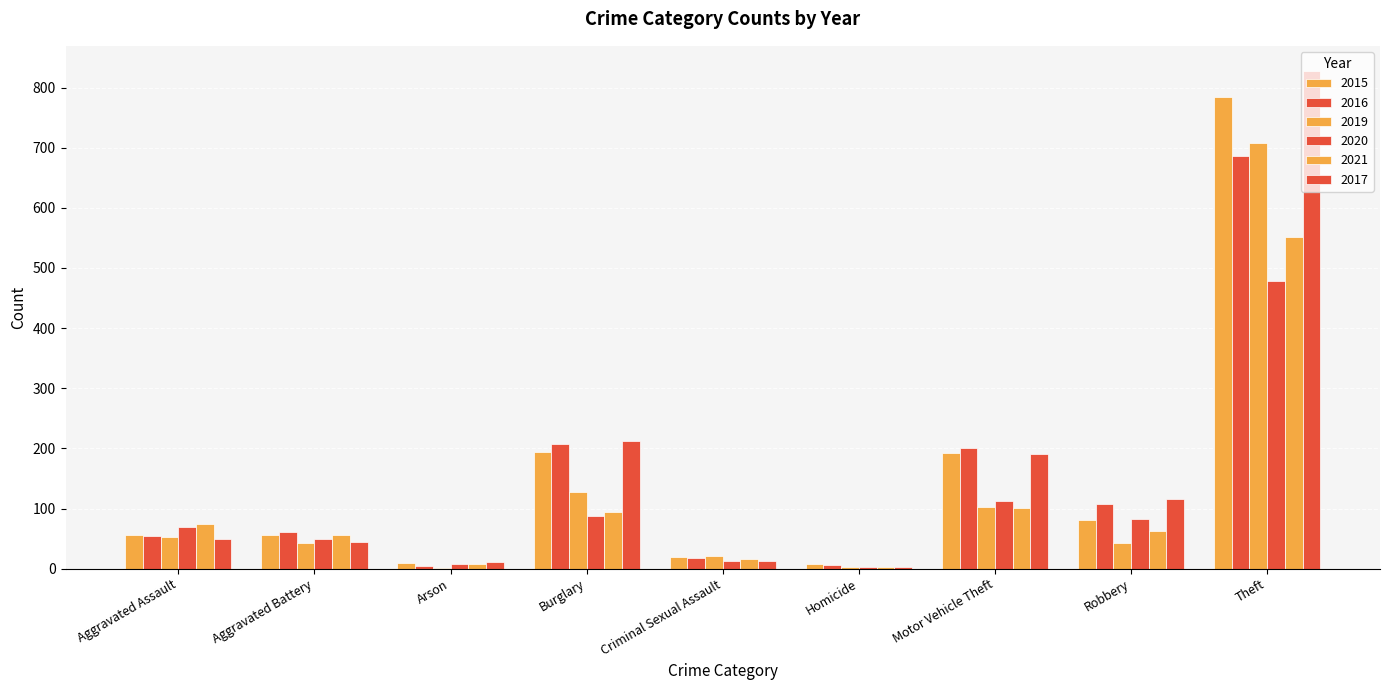

What is the lowest value of the 2021 series?

2